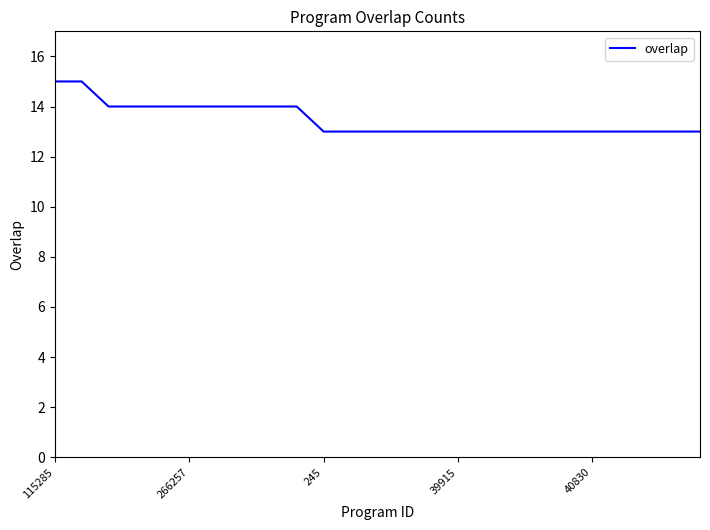

What is the smallest value displayed?

13